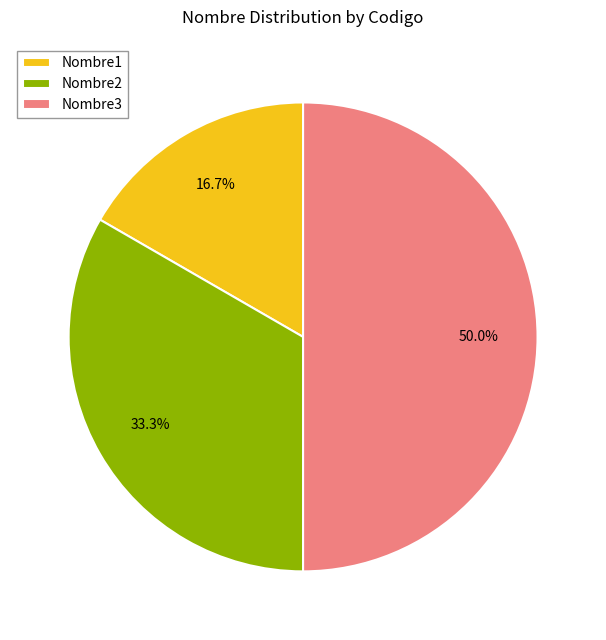

Does Nombre2 represent more than half of the total?

No